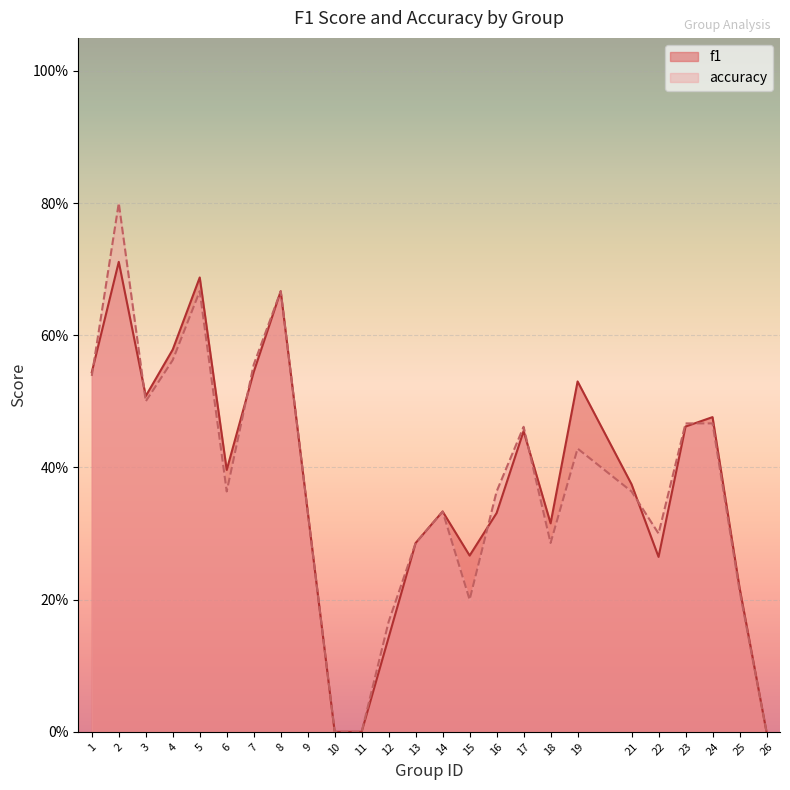

At which category does f1 reach its first local valley?

3